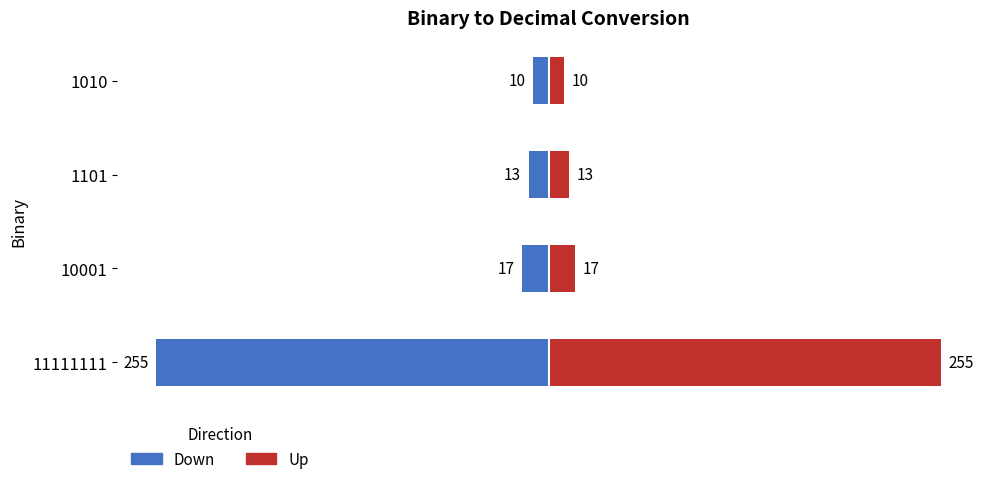

Reading right to left, list all the values displayed in this chart.

Down: -255	-17	-13	-10
Up: 255	17	13	10